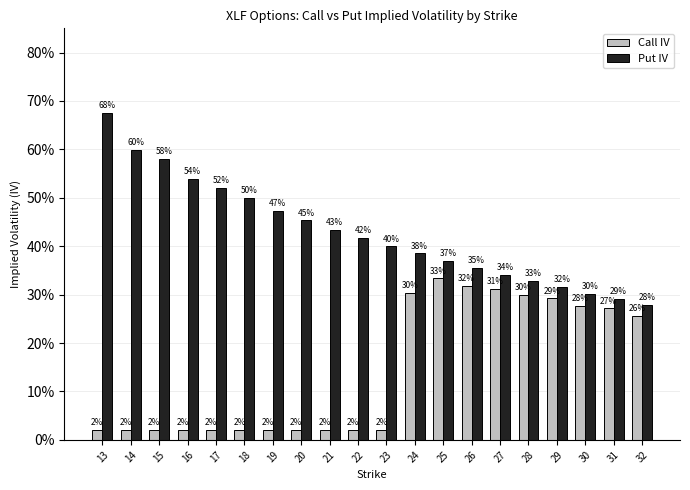

Is it true that Call IV equals 0.0 at 19?

True